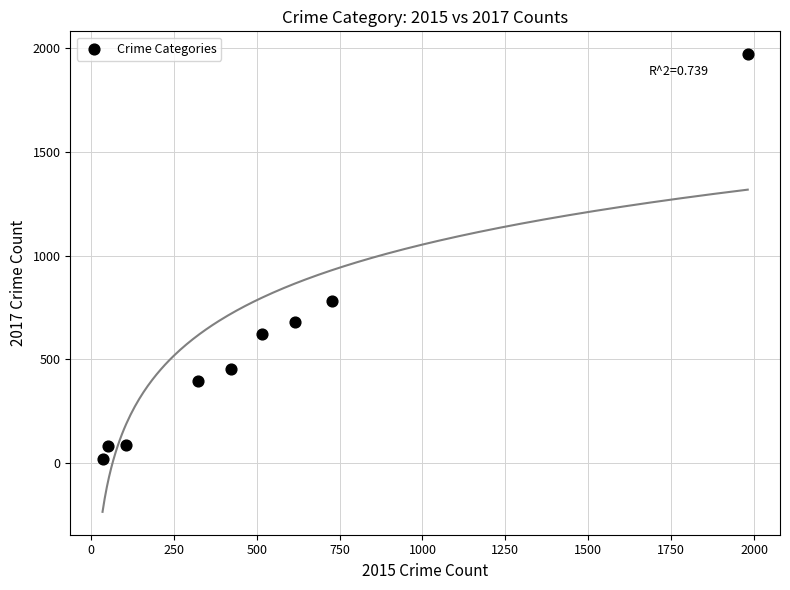

What is the range of Y values (max minus min)?

1945